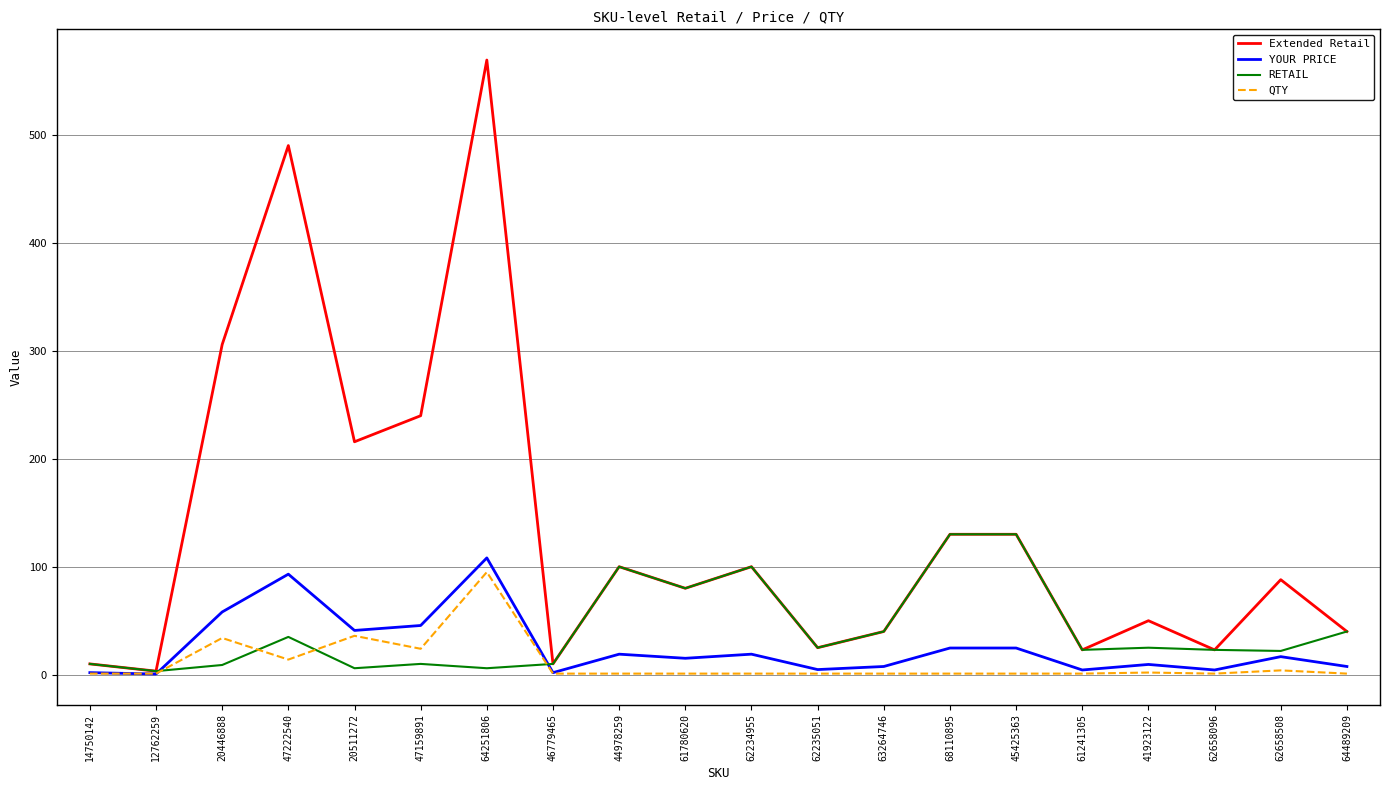

Where does the Extended Retail series first go above 87?

20446888